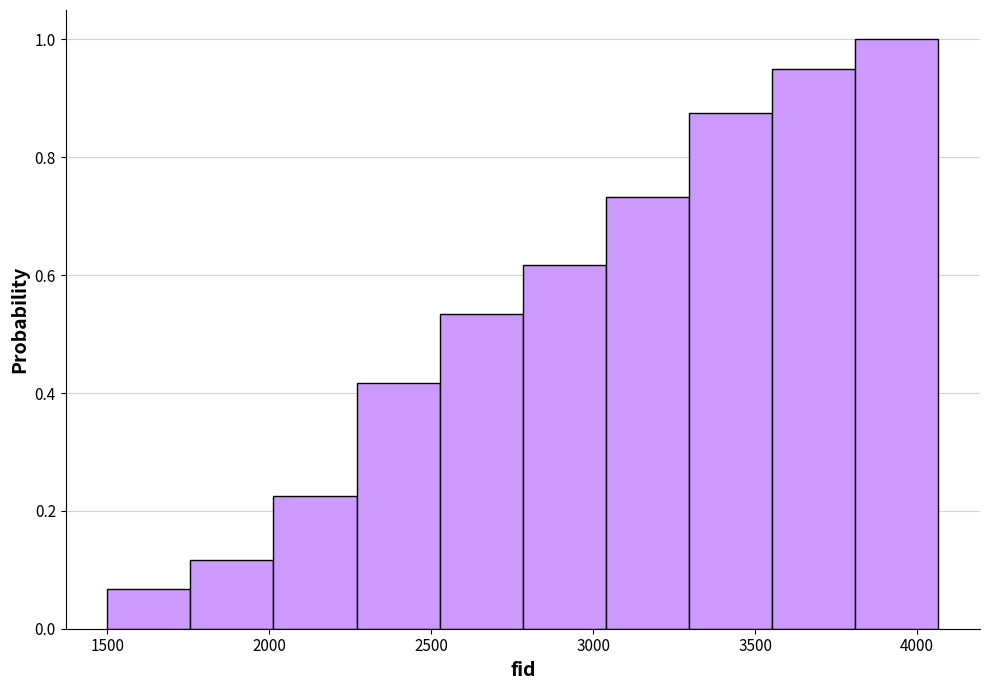

Reading left to right, list every bar in this chart as the range it spans on the x-axis followed by its height. Neither the bar edges nor the heights are printed on the chart, so give them approximately, as read against the axes.

1500 to 1750: 0.06
1750 to 2000: 0.12
2000 to 2250: 0.22
2250 to 2550: 0.42
2550 to 2800: 0.54
2800 to 3050: 0.62
3050 to 3300: 0.74
3300 to 3550: 0.88
3550 to 3800: 0.96
3800 to 4050: 1.00